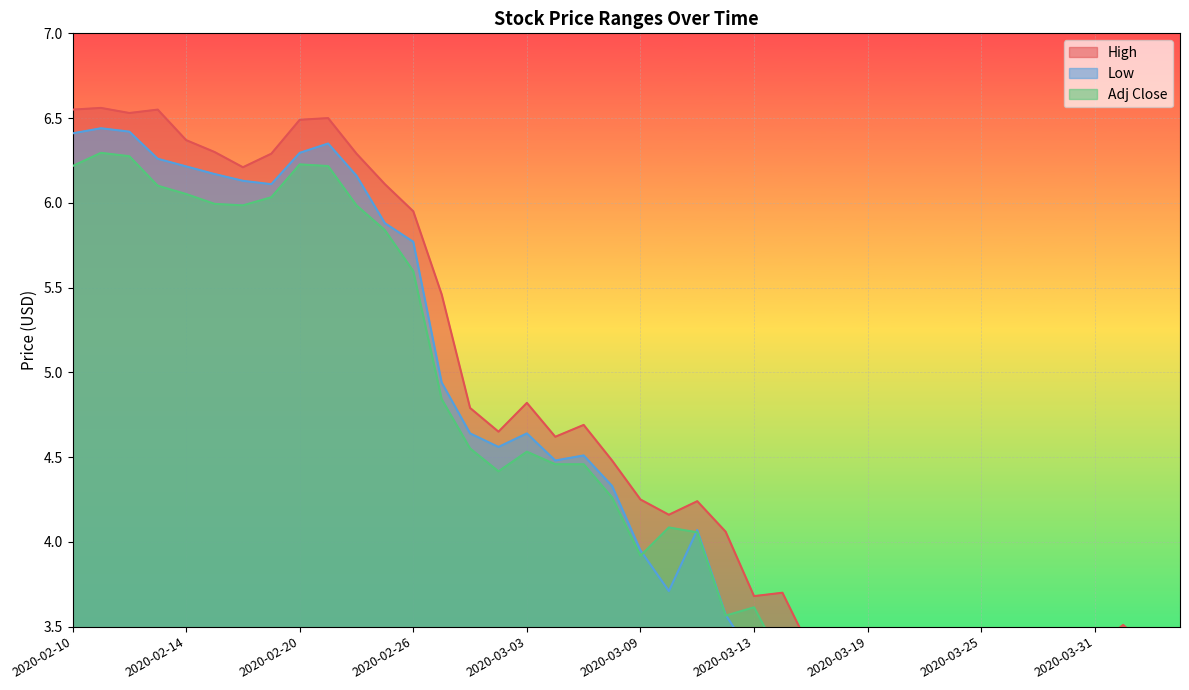

What is the smallest value displayed?

2.6